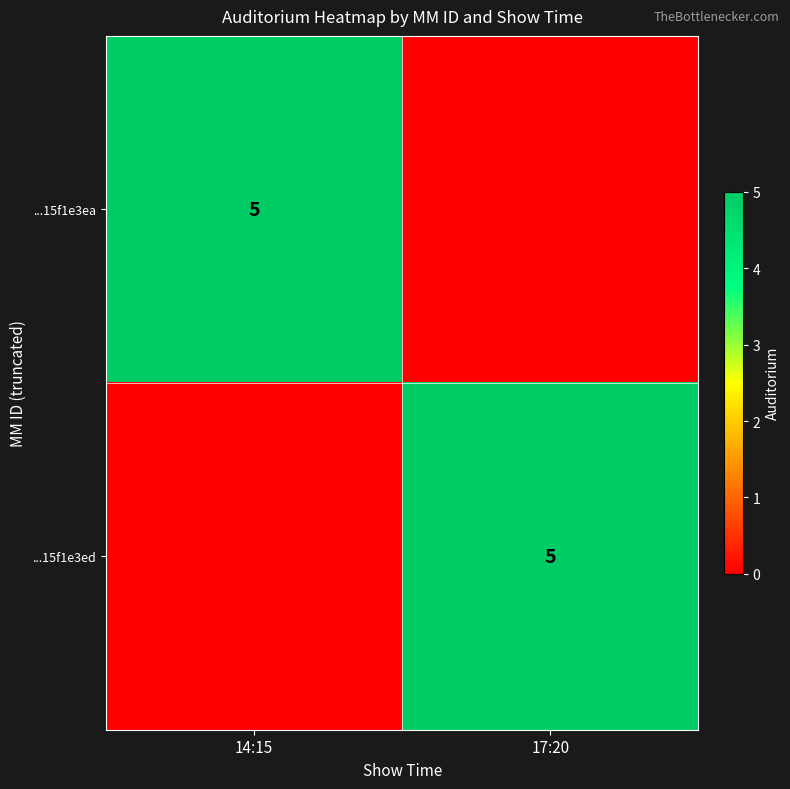

True or false: ...15f1e3ed has a value of 5 at 17:20.

True